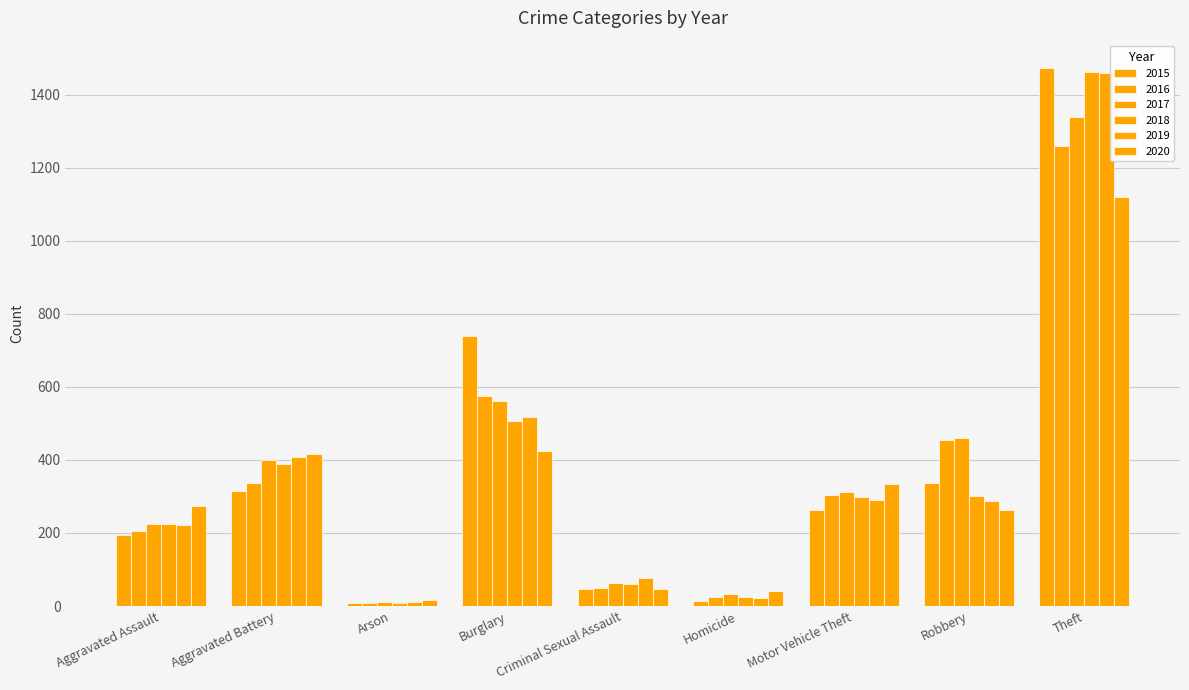

How many data points does each series have?

9